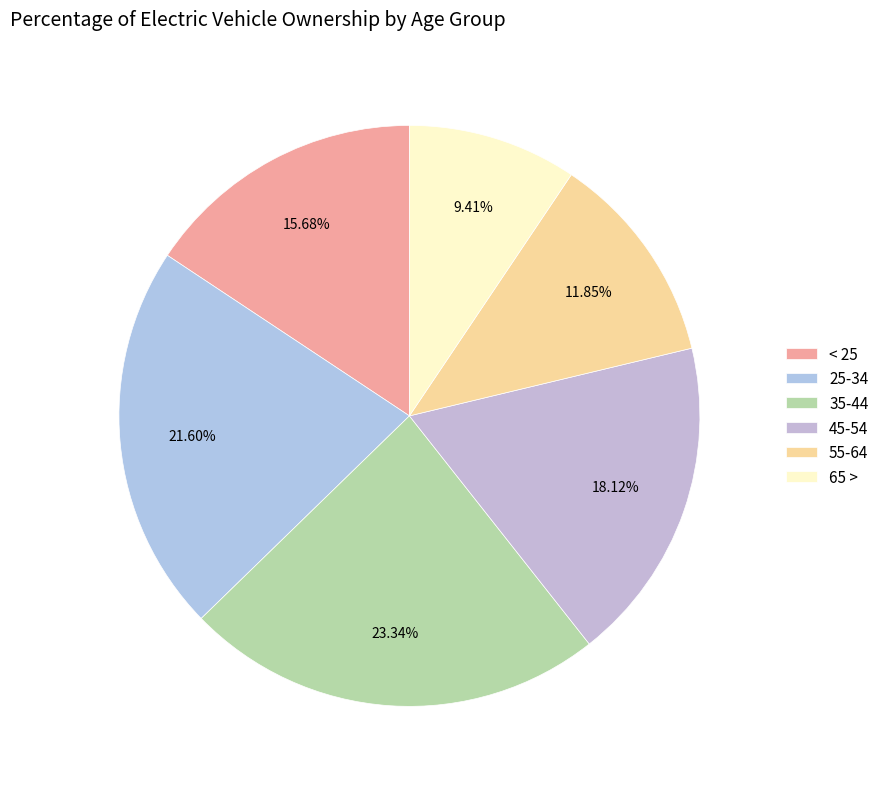

True or false: 45-54 accounts for 18% of the total.

True